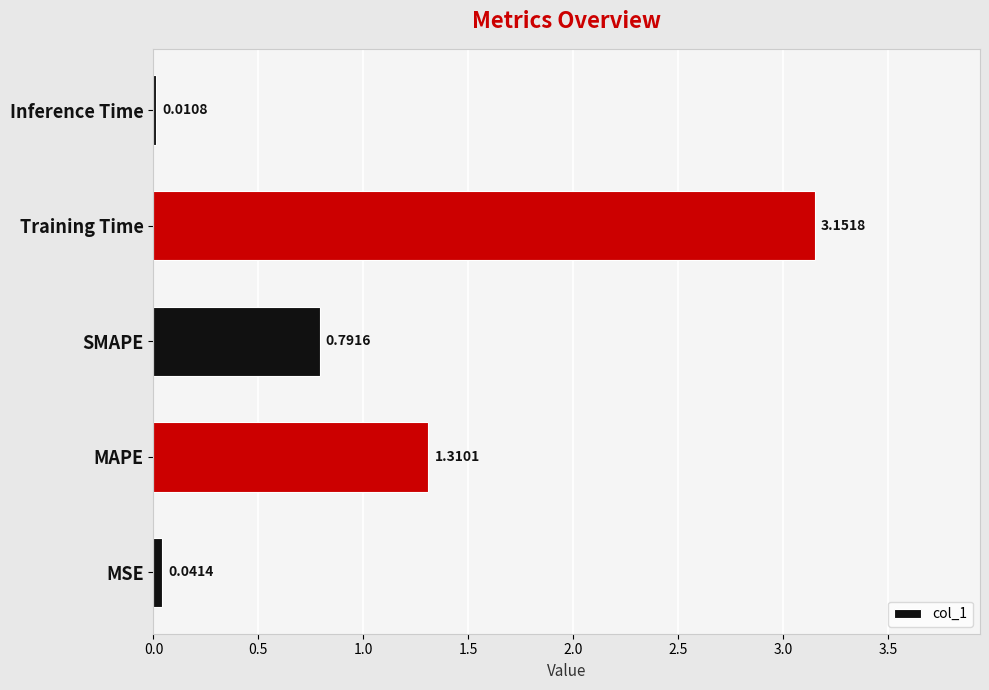

Where is the data nearest to the value 1?

SMAPE